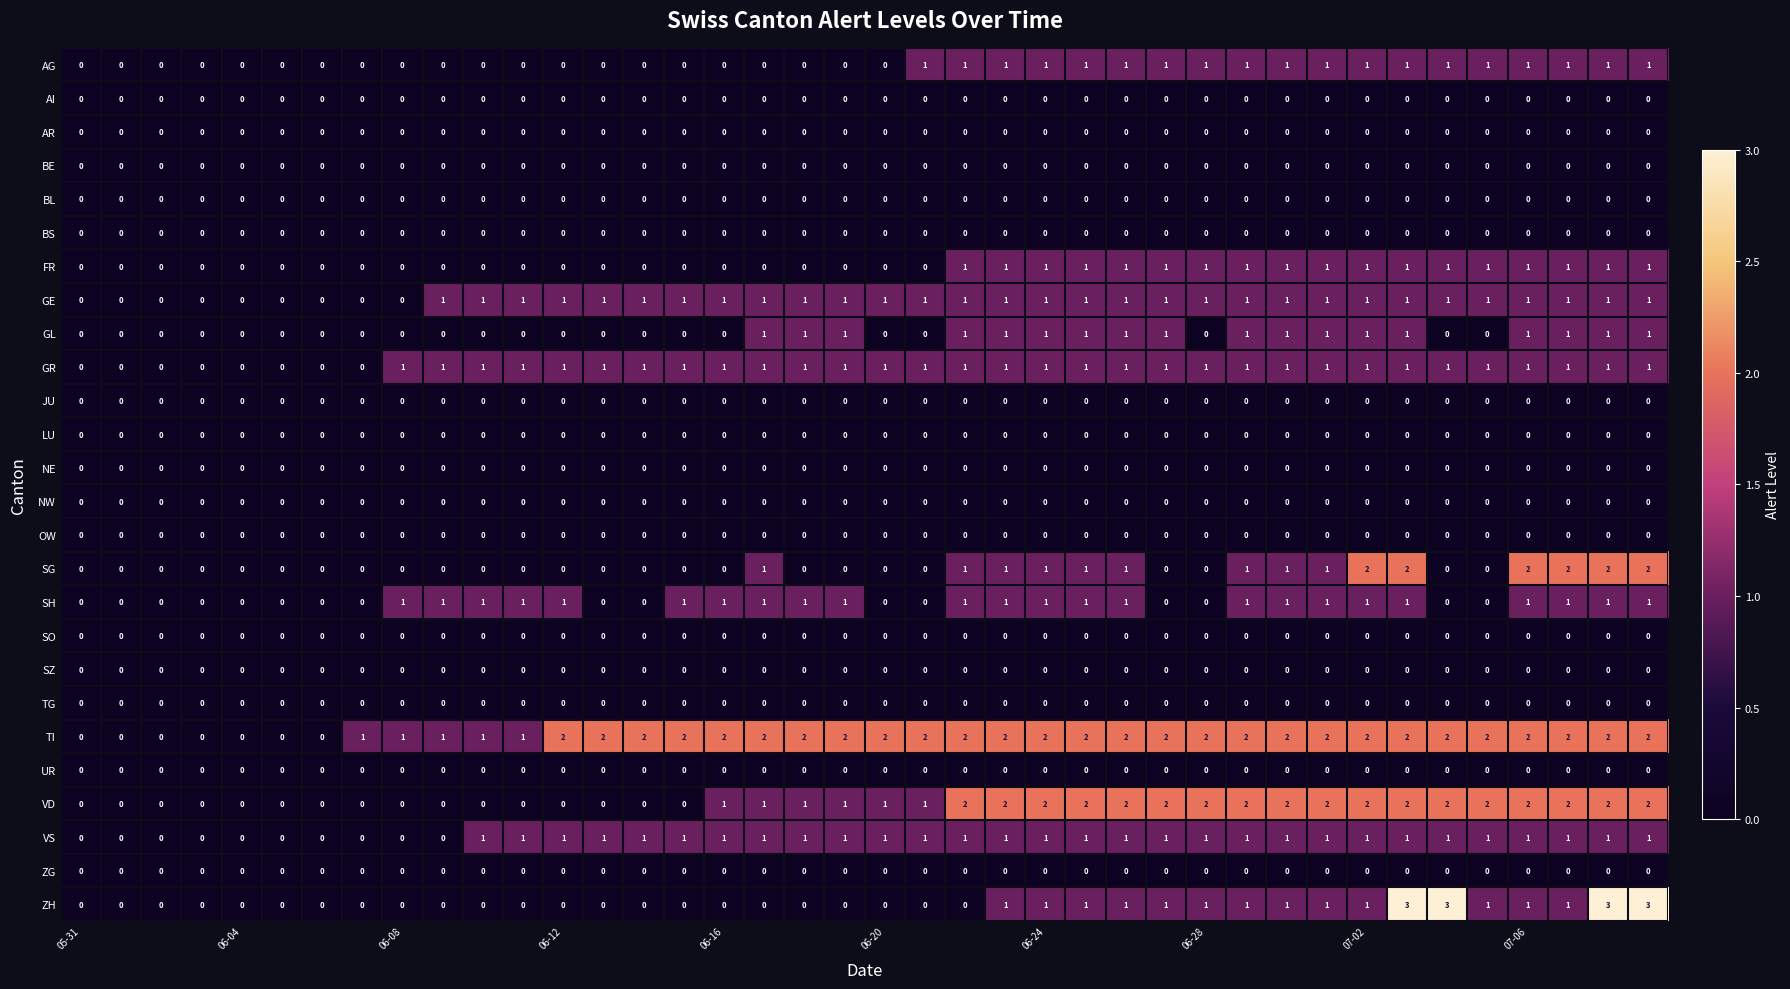

What is the maximum value shown in the chart?

3